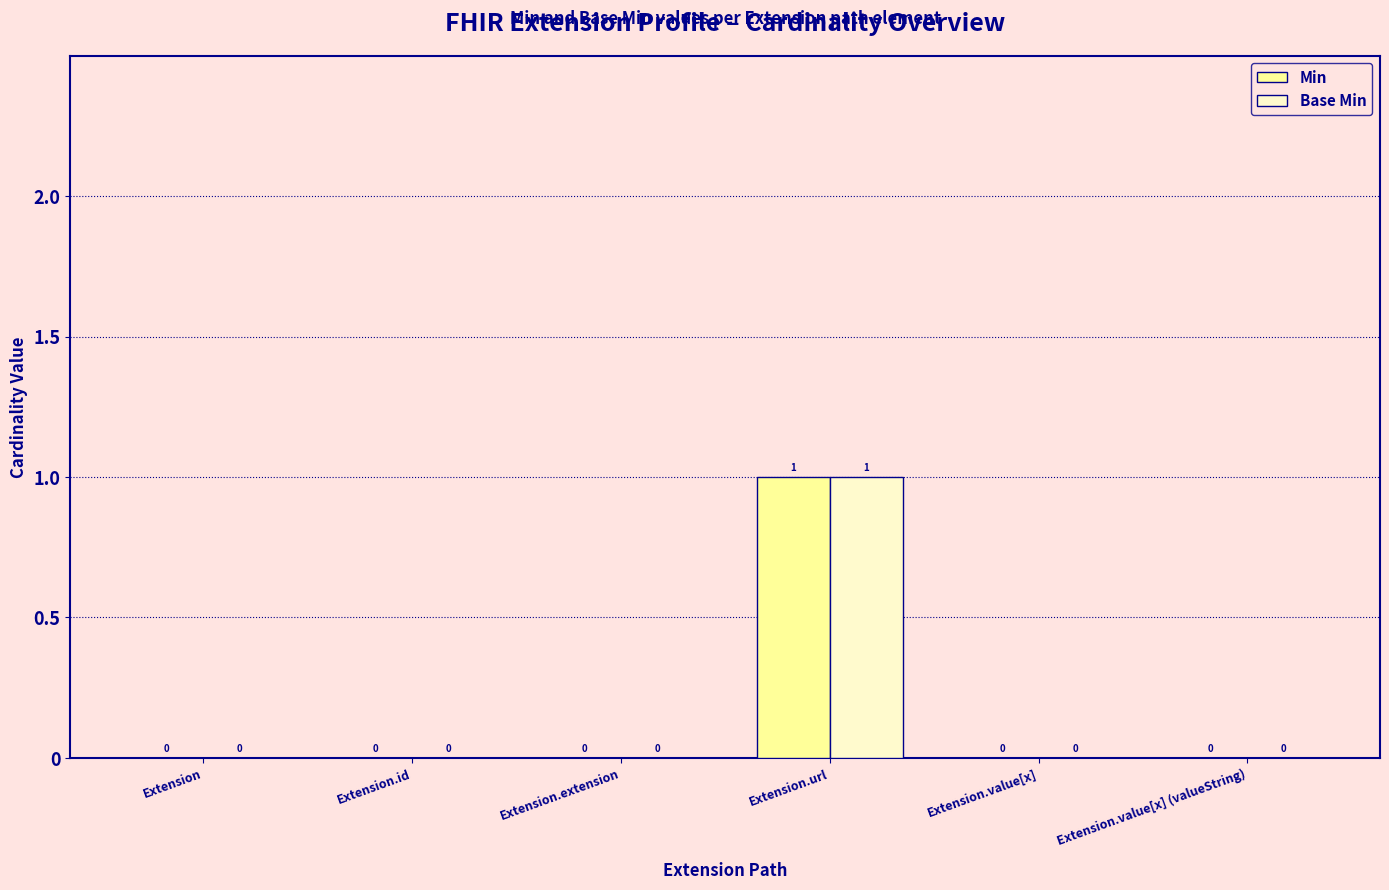

The value of Base Min at Extension.extension is 0. True or false?

True